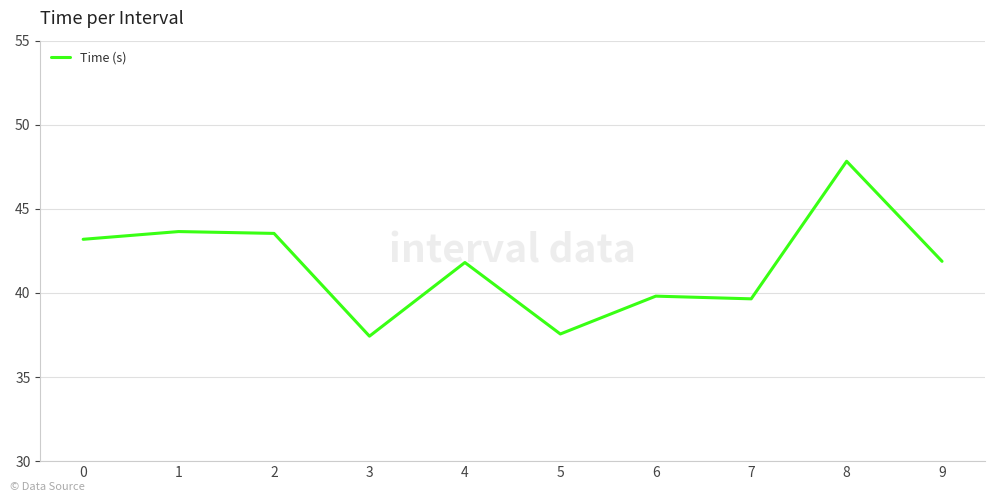

The chart shows a value of 18.6 at 9. True or false?

False